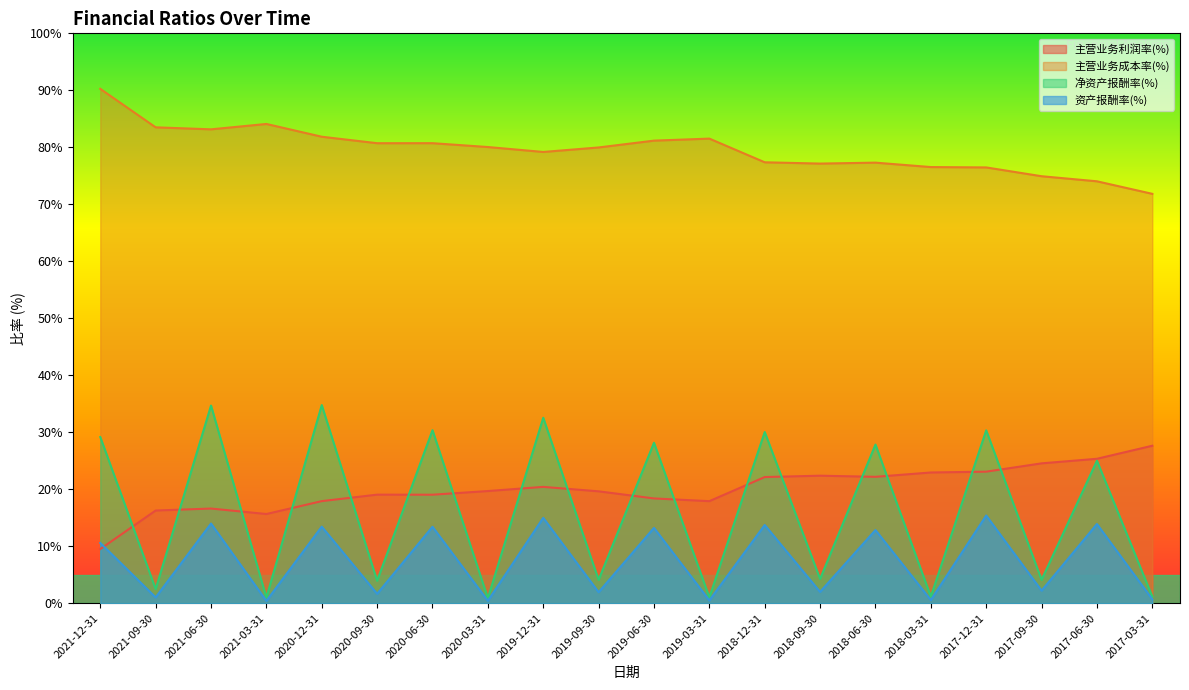

Rank the series by their maximum value, from lowest to highest.

资产报酬率(%), 主营业务利润率(%), 净资产报酬率(%), 主营业务成本率(%)